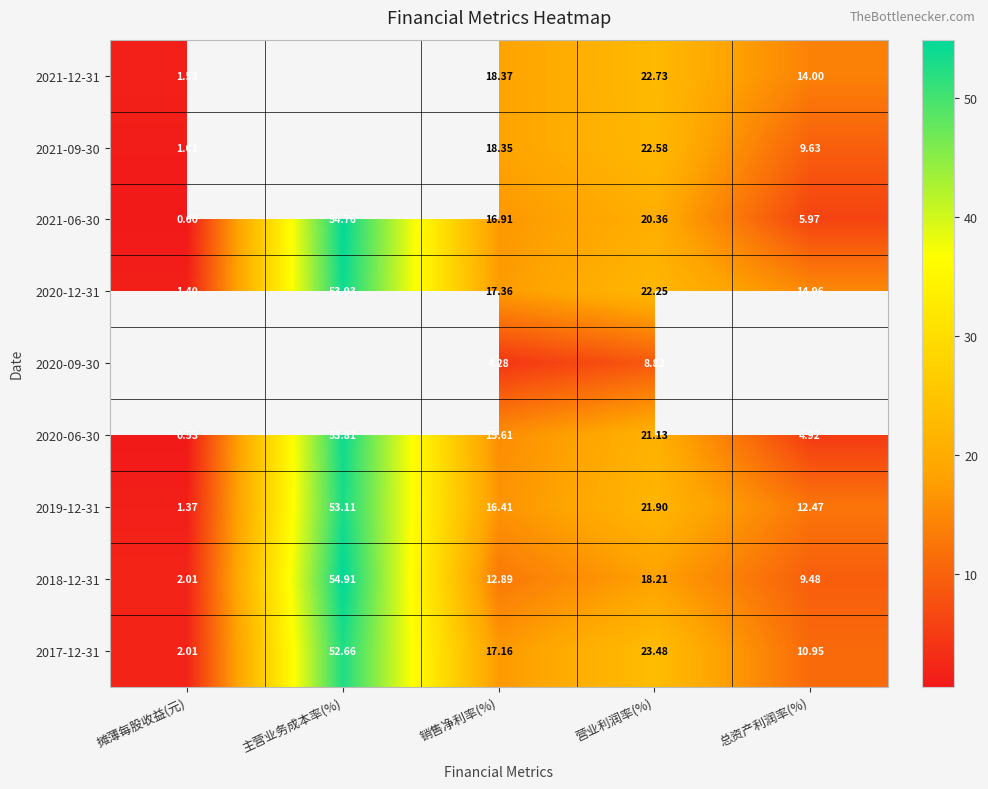

The 2018-12-31 series shows 18.2 at 营业利润率(%). True or false?

True